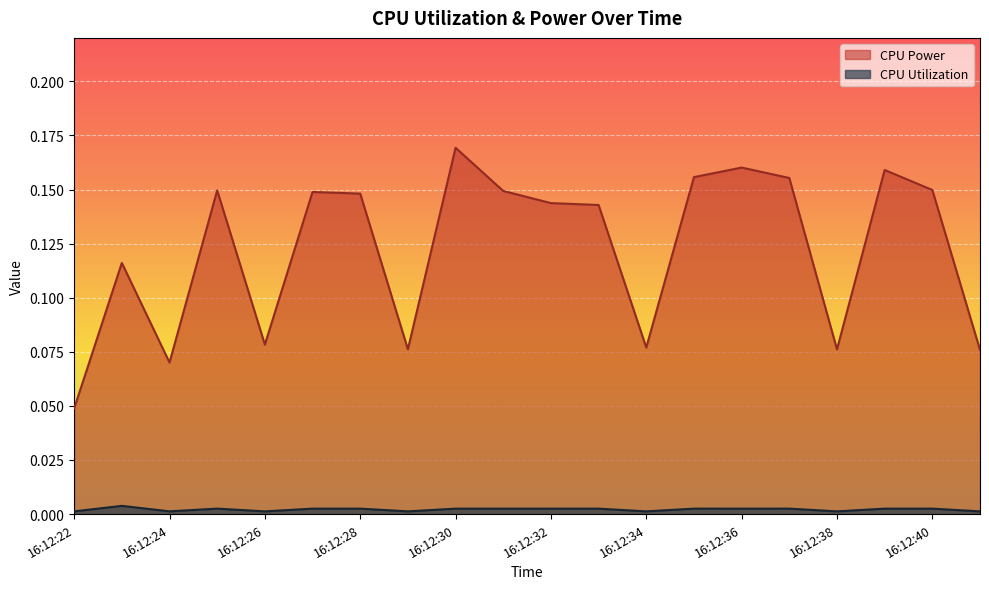

True or false: CPU Power and CPU Utilization intersect in this chart.

False